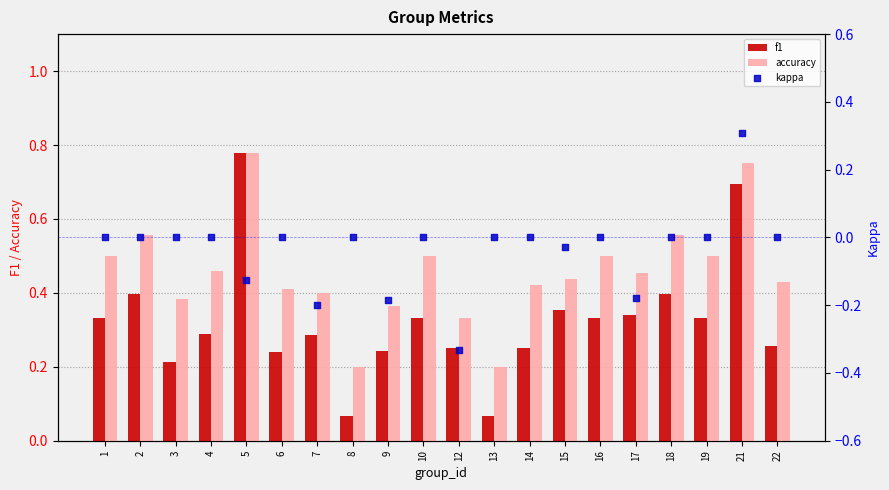

At how many categories does at least one series exceed 0?

20